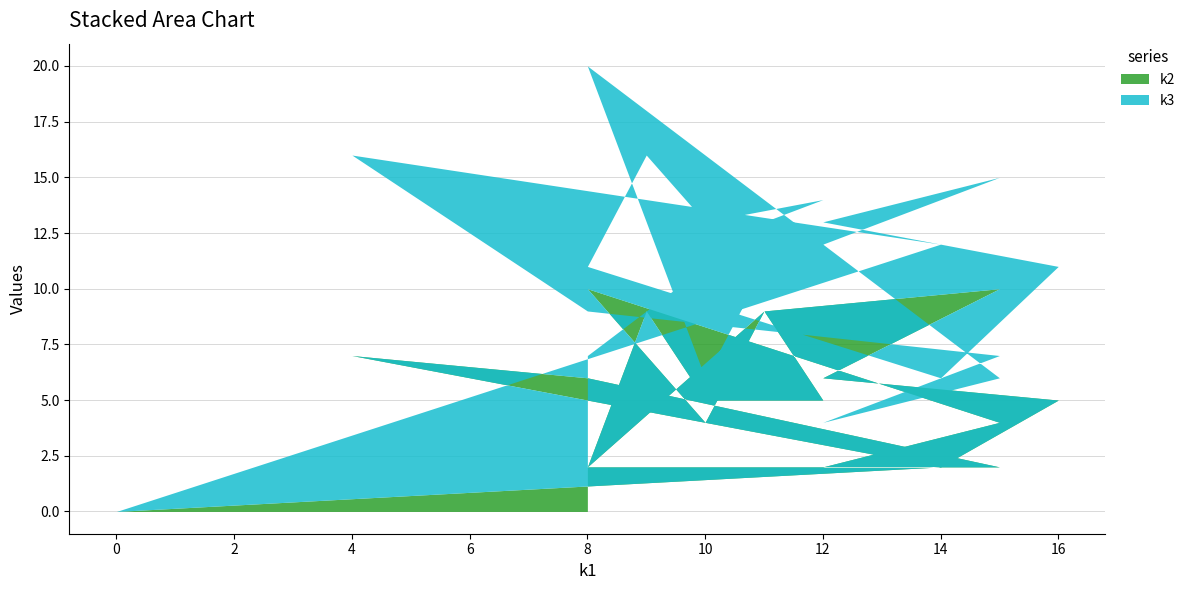

Rank the categories by k2 value from lowest to highest.

i0, i1, i4, i5, i13, i14, i19, i6, i8, i12, i16, i17, i3, i11, i2, i9, i15, i18, i7, i10